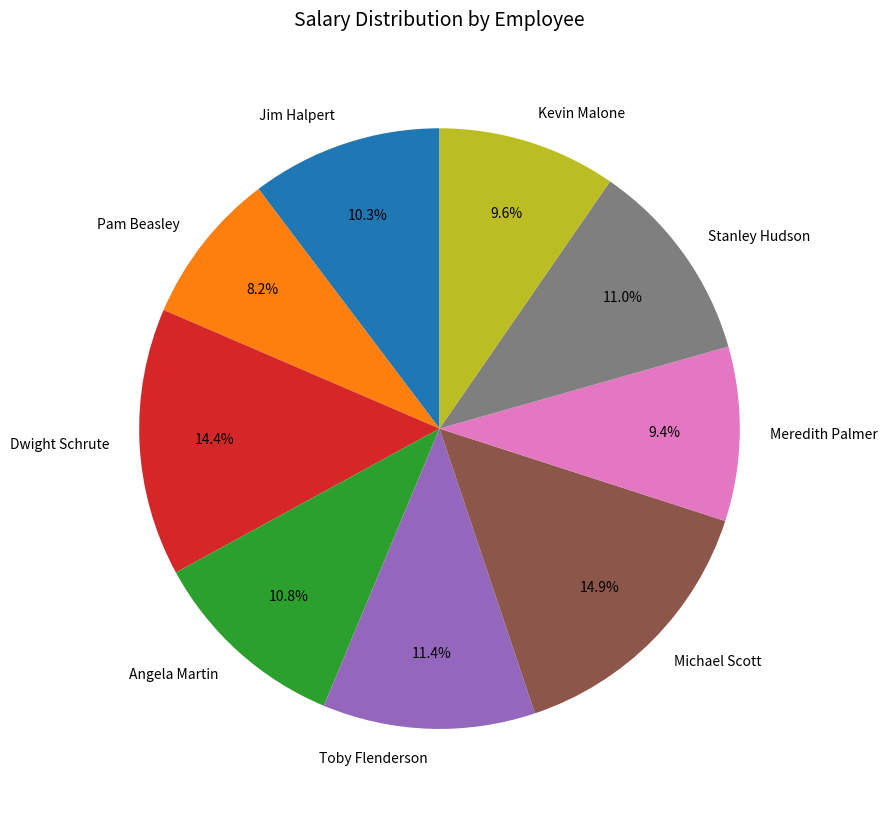

Is it true that Stanley Hudson is 11% of the pie?

True